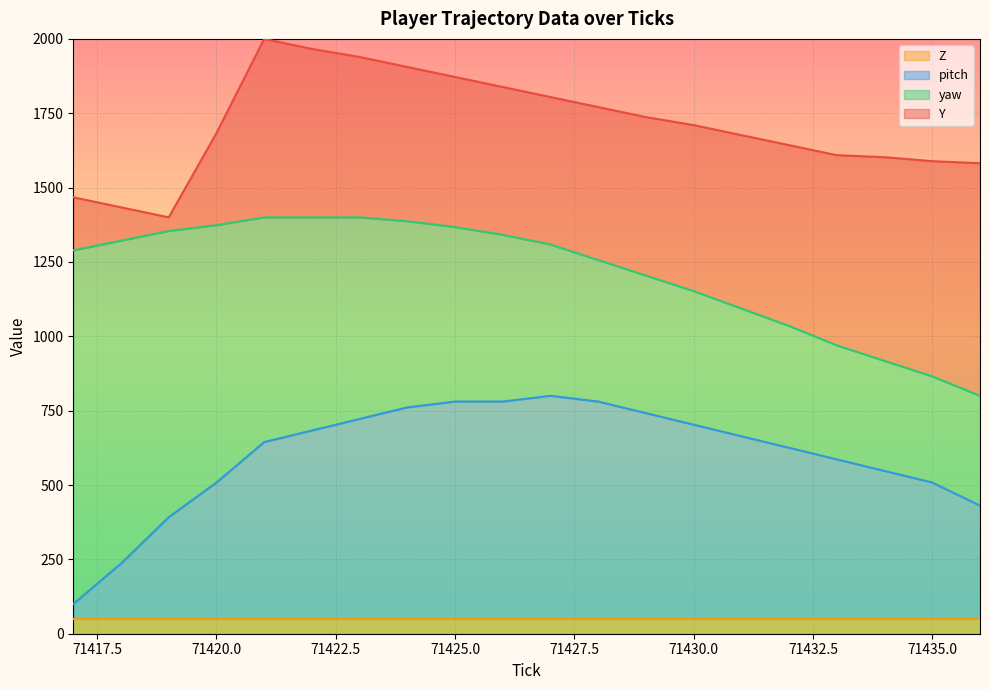

What is the lowest value of the Z series?

50.0